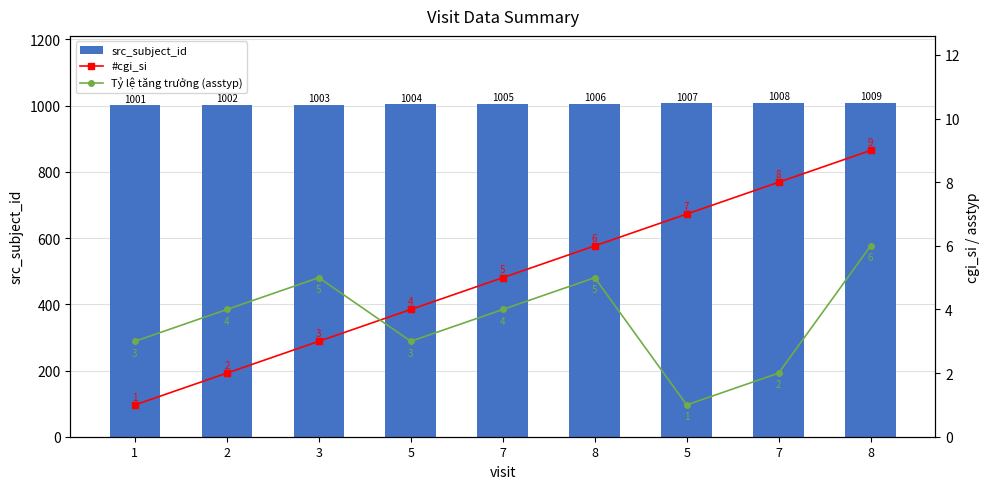

True or false: src_subject_id has a value of 1548 at 3.

False